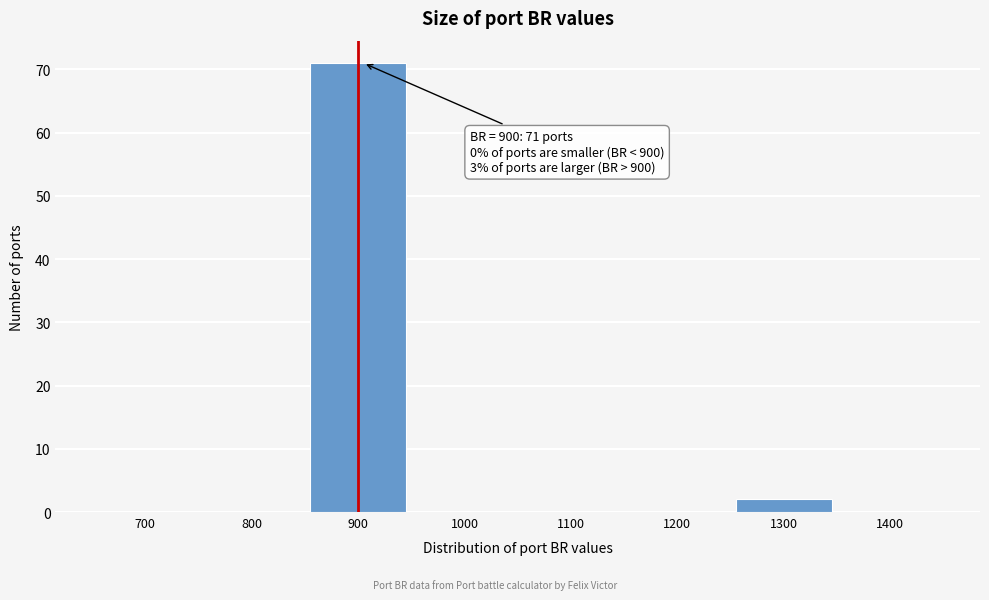

Reading left to right, what are all the values shown in this chart?

700=0	800=0	900=71	1000=0	1100=0	1200=0	1300=2	1400=0